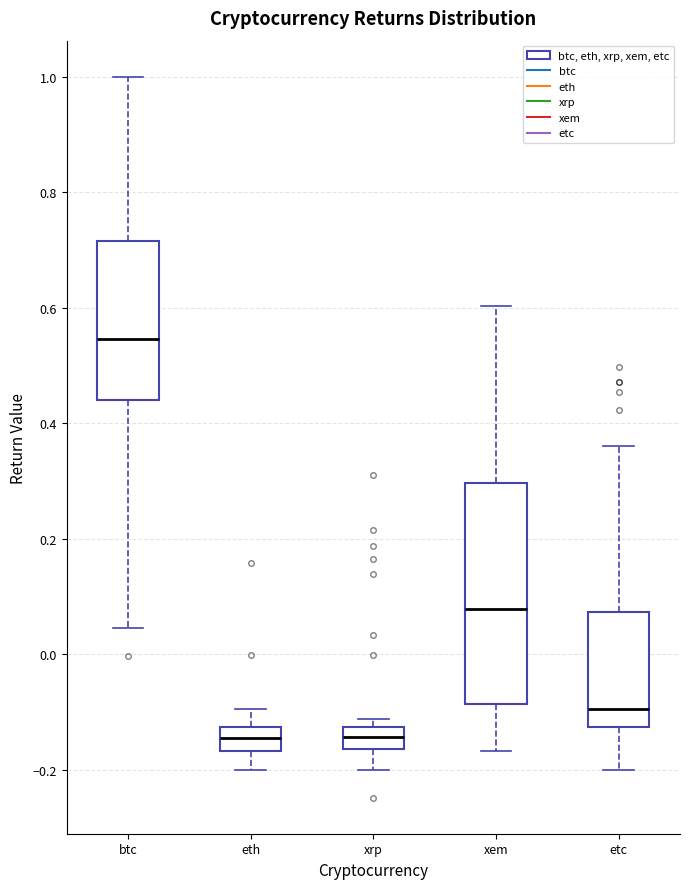

Reading left to right, transcribe this box plot: for each box, give where its median line is, the range the box spans, and where its two whiskers end, as read against the y-axis. The values are not printed on the chart, so give them approximately, as read against the axis.

btc: median 0.54, box 0.44 to 0.72, whiskers 0.04 to 1.00
eth: median -0.14, box -0.16 to -0.12, whiskers -0.20 to -0.10
xrp: median -0.14, box -0.16 to -0.12, whiskers -0.20 to -0.12 (just above the box's upper edge)
xem: median 0.08, box -0.08 to 0.30, whiskers -0.16 to 0.60
etc: median -0.10, box -0.12 to 0.08, whiskers -0.20 to 0.36